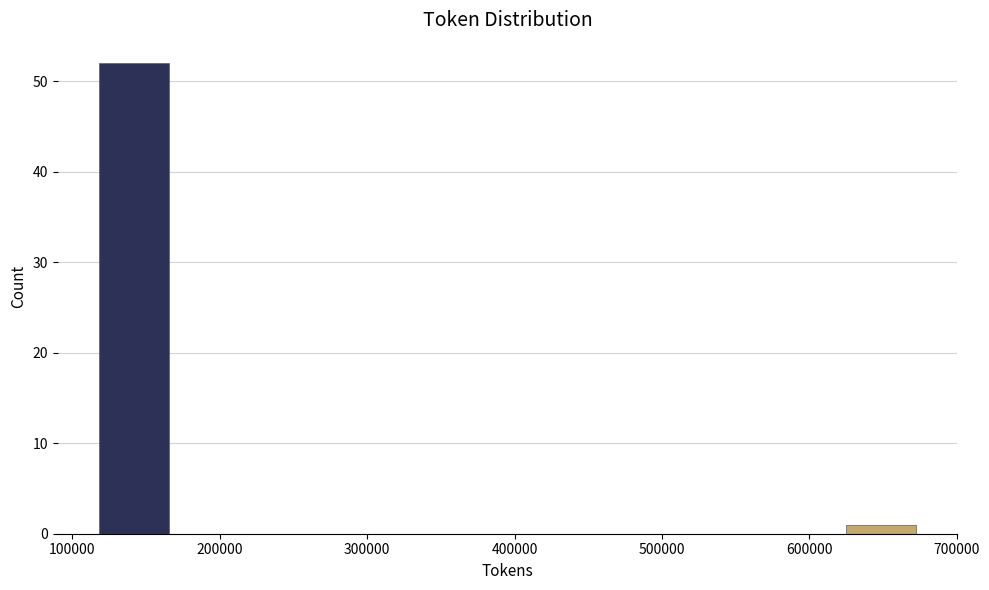

Reading left to right, transcribe this chart: for each bar, give the range it covers on the x-axis and its height. Neither the bar edges nor the heights are printed on the chart, so give them approximately, as read against the axes.

120000 to 170000: 52
170000 to 230000: 0
230000 to 290000: 0
290000 to 340000: 0
340000 to 400000: 0
400000 to 460000: 0
460000 to 510000: 0
510000 to 570000: 0
570000 to 620000: 0
620000 to 680000: 1